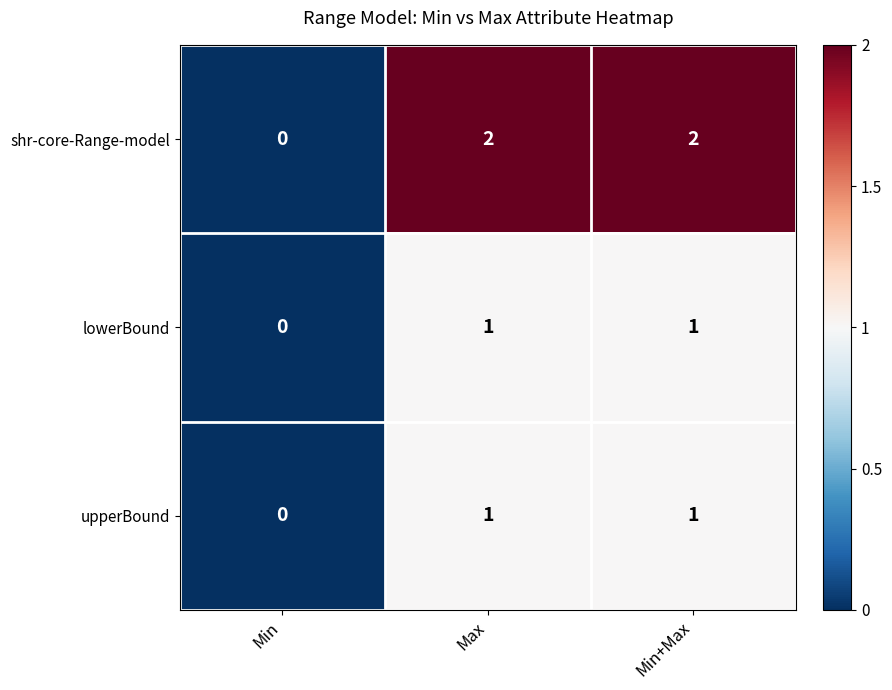

Which series has the largest total across all categories?

shr-core-Range-model